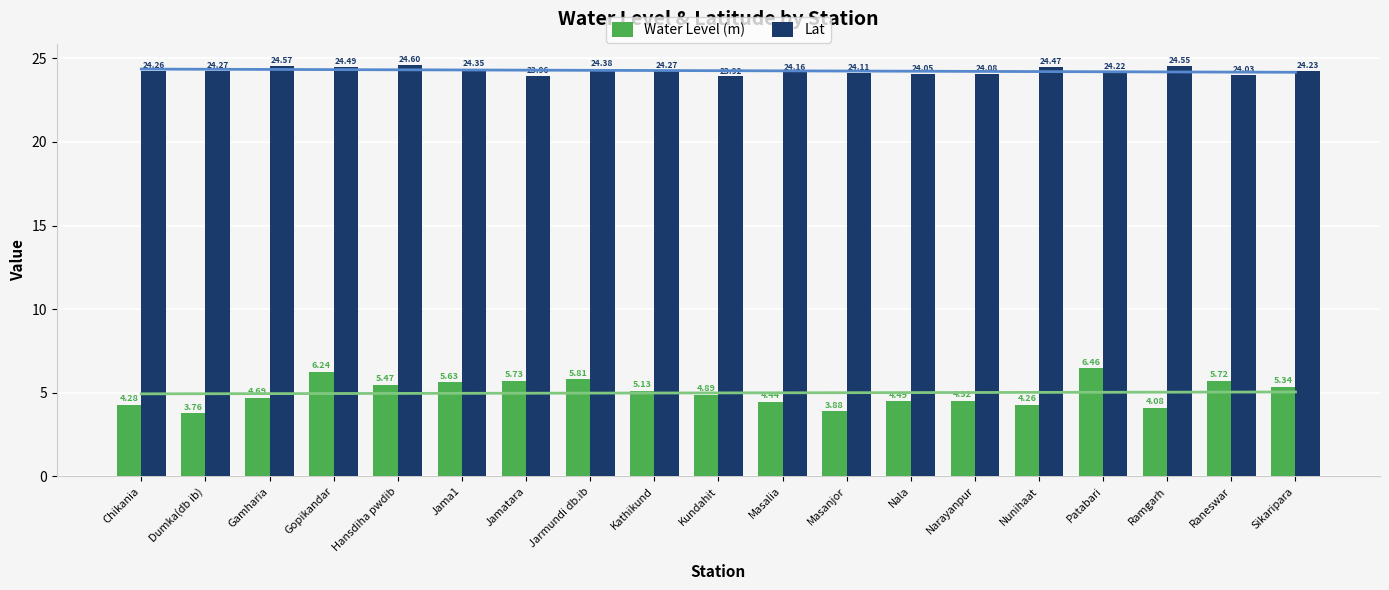

What position from the right is Raneswar?

2